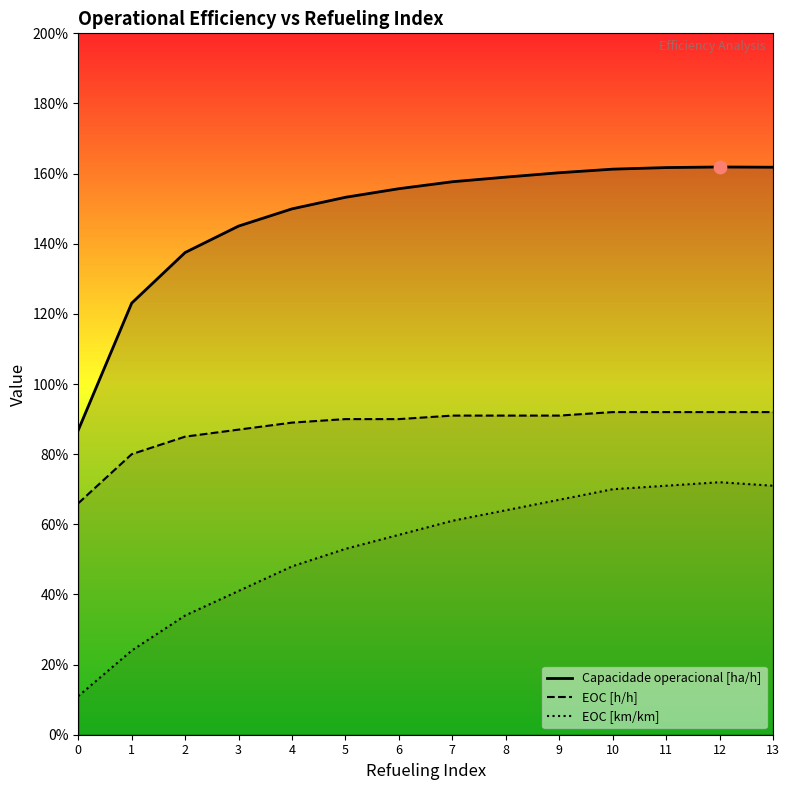

Which series contains the highest Y value?

Capacidade operacional [ha/h]